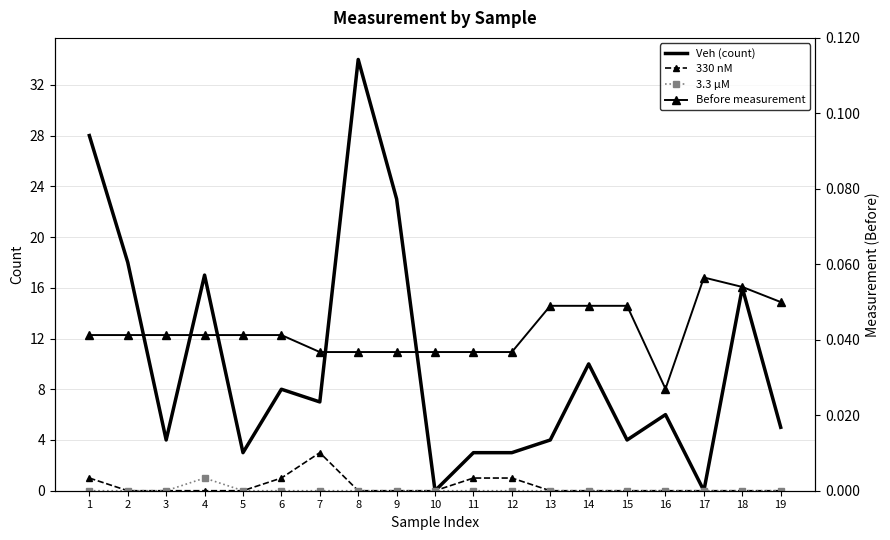

True or false: 330 nM and Veh (count) cross at least once.

False